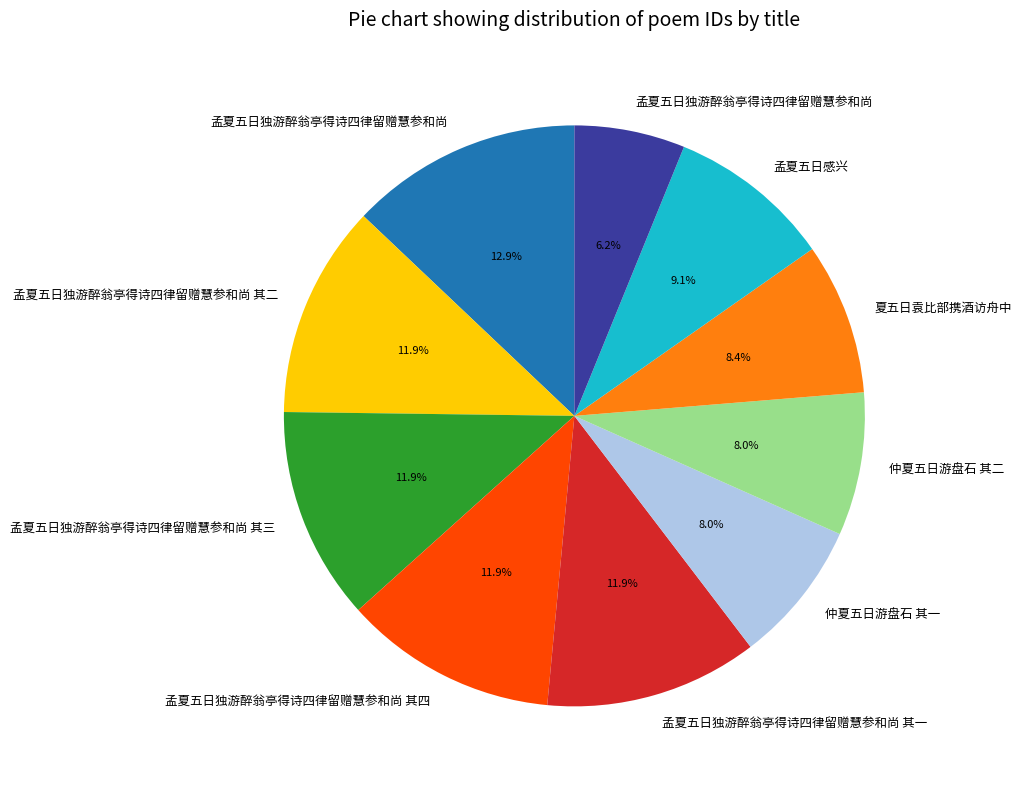

Is there any slice that represents more than half of the pie?

No